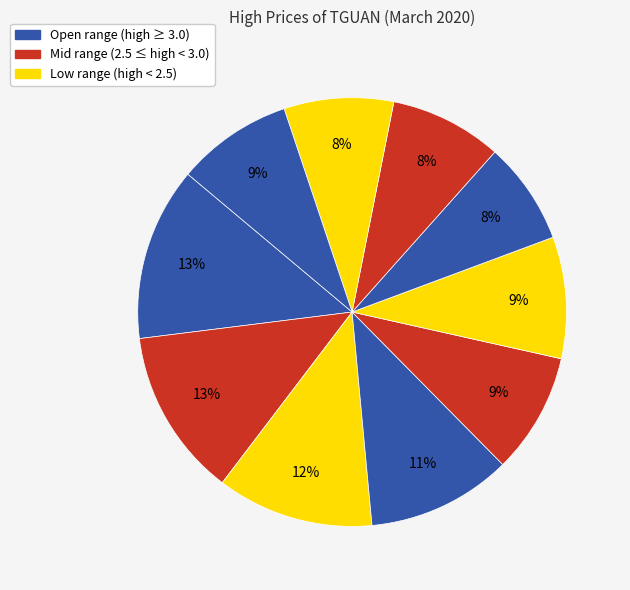

How many slices are in this pie chart?

10